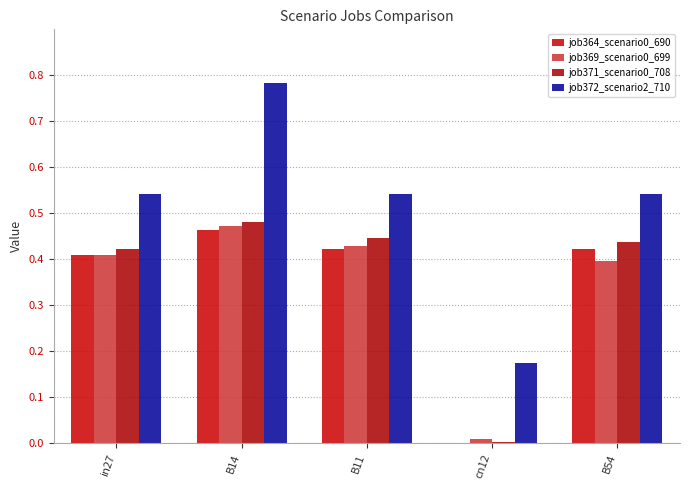

What is the value of the job369_scenario0_699 bar at the 2nd from the left?

0.5